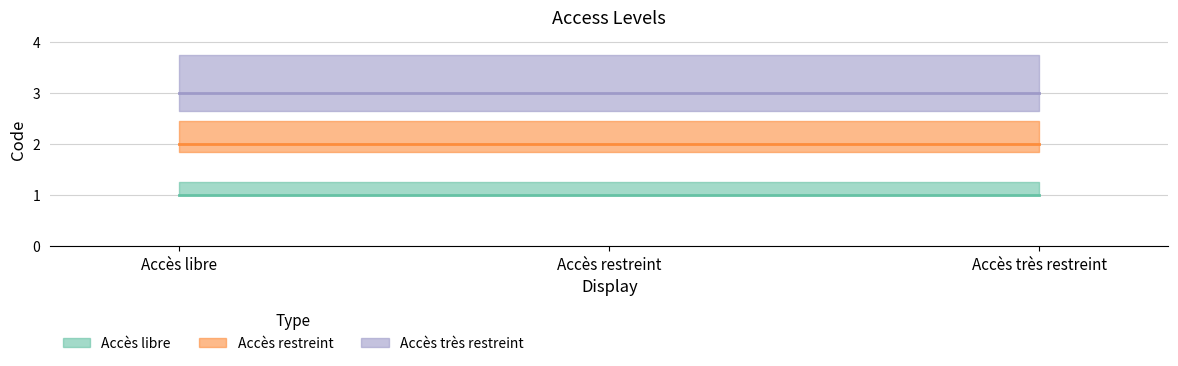

At which label is Accès restreint closest to 2?

Accès libre